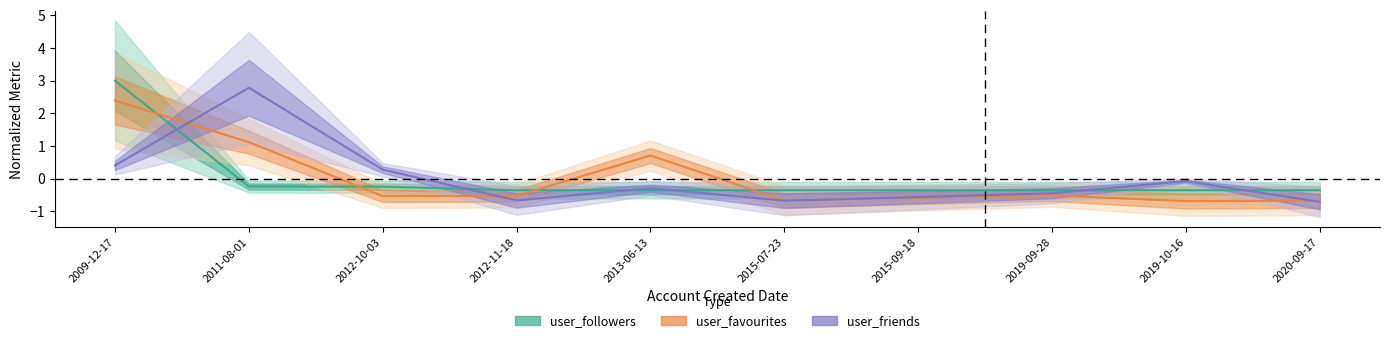

At which category is the sum across all series the highest?

2009-12-17